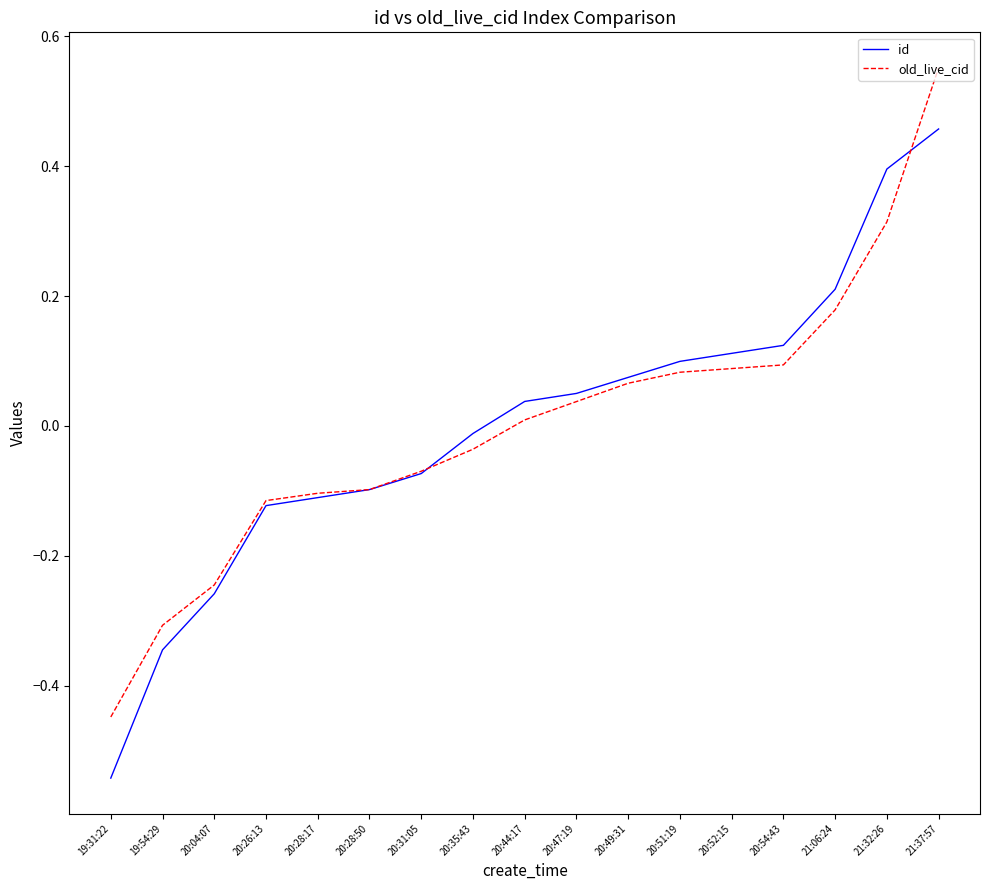

Where does the old_live_cid series first go above 0?

20:44:17